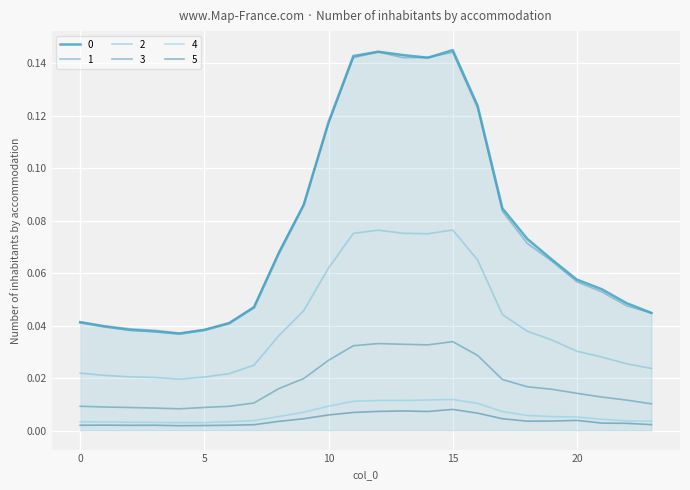

What is the sum of all 0 values?

1.9